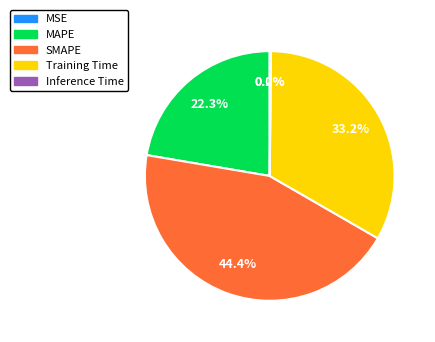

Which slice is the largest?

SMAPE